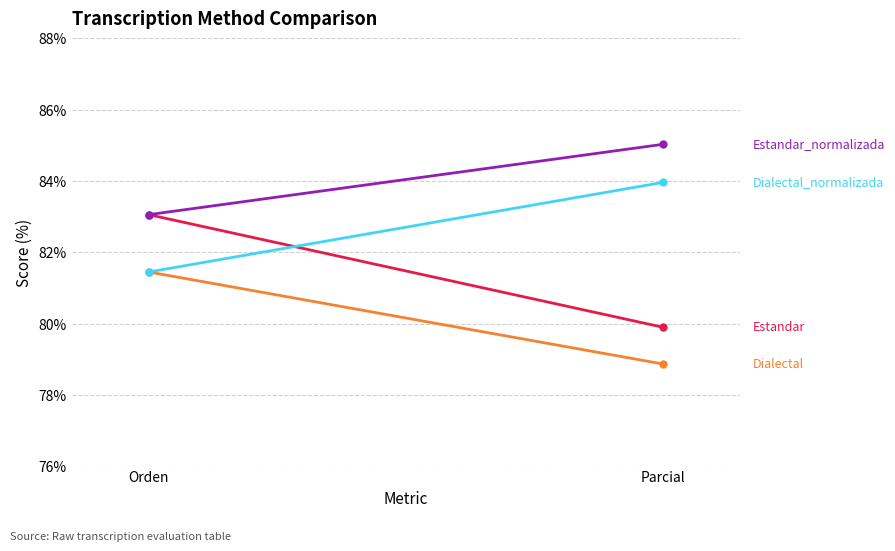

Which series has the largest range (max minus min)?

Estandar